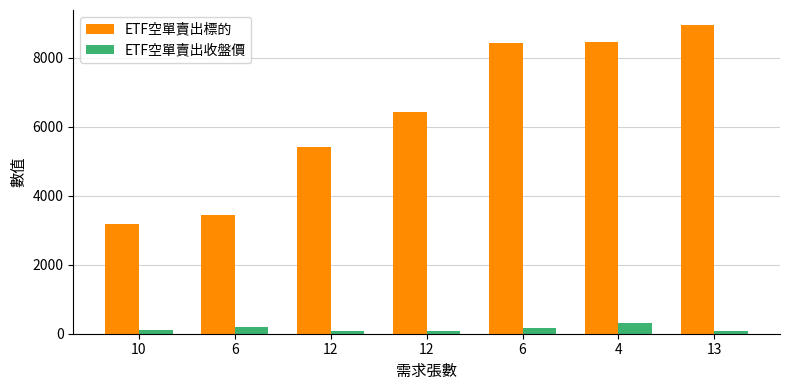

How many values in the ETF空單賣出收盤價 series are below 106?

3